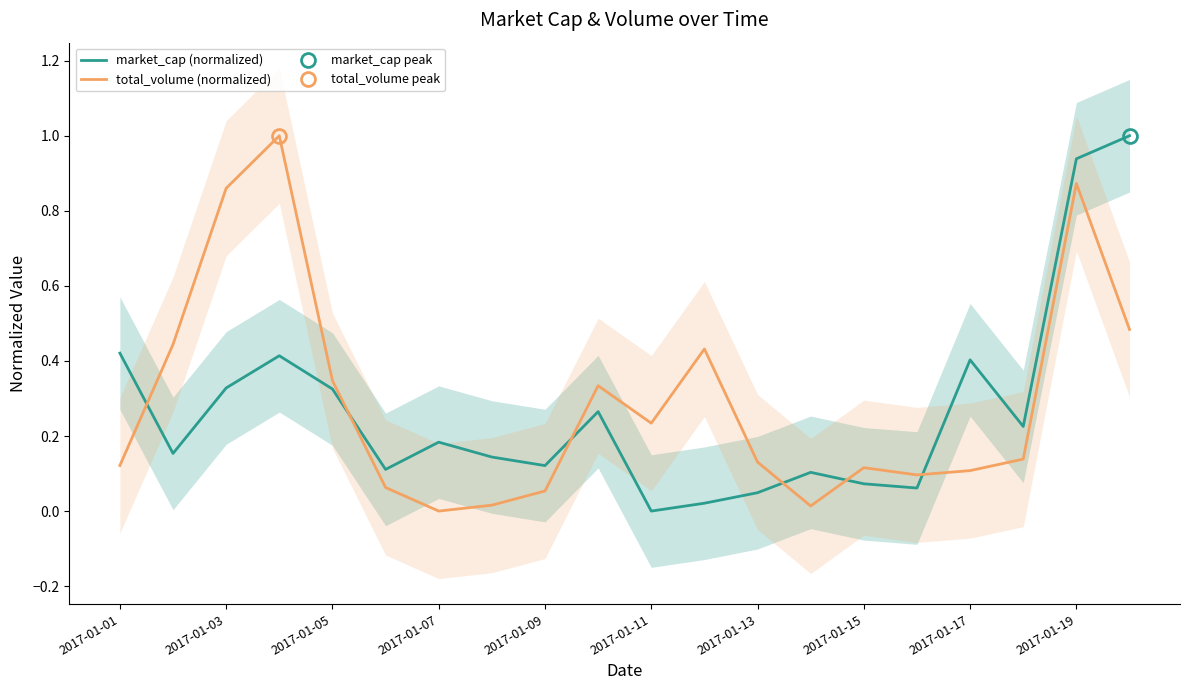

The value of total_volume (normalized) at 2017-01-07 is -0.3. True or false?

False